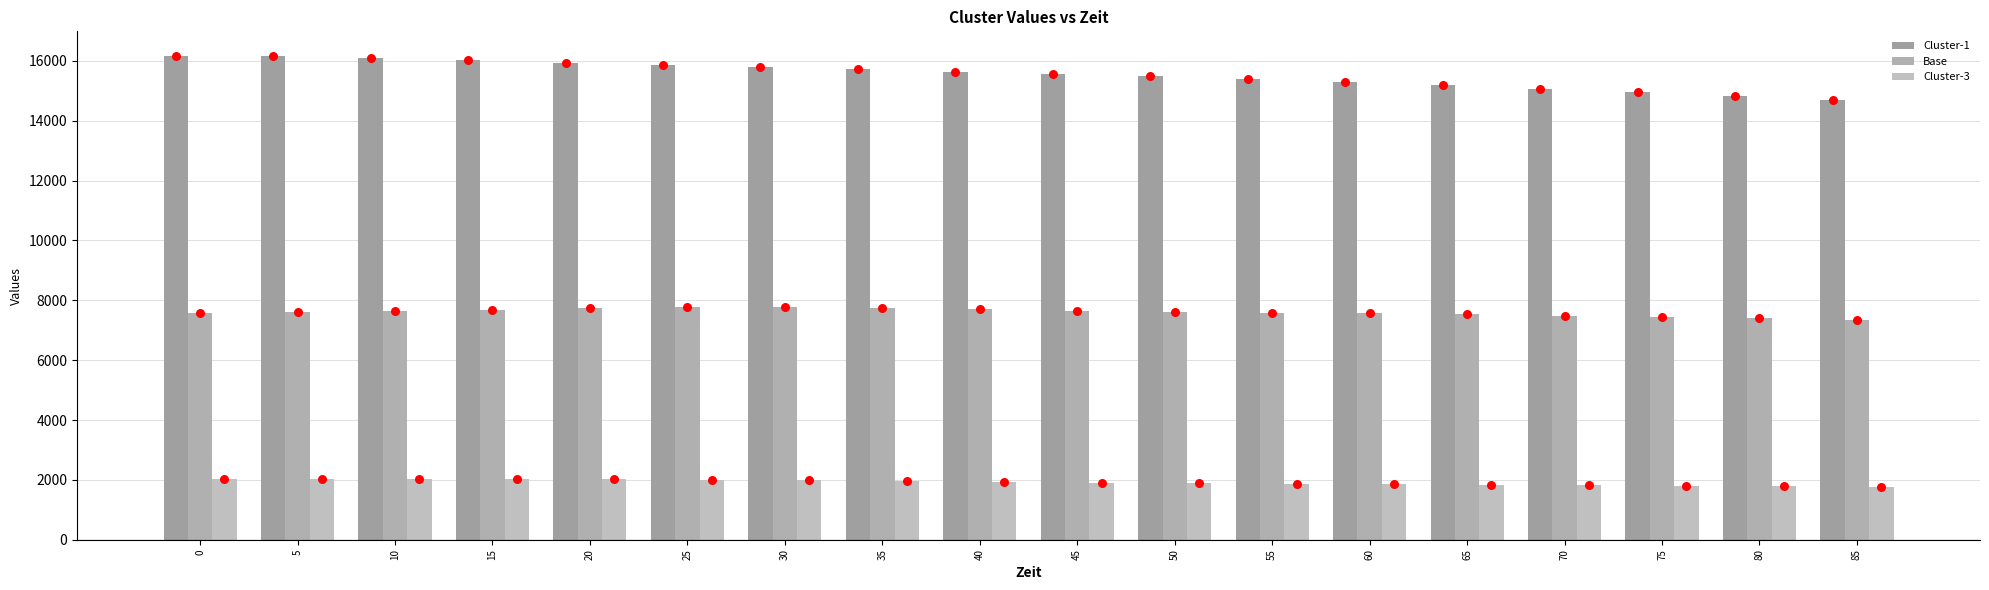

Which series reaches the maximum Y coordinate?

Cluster-1